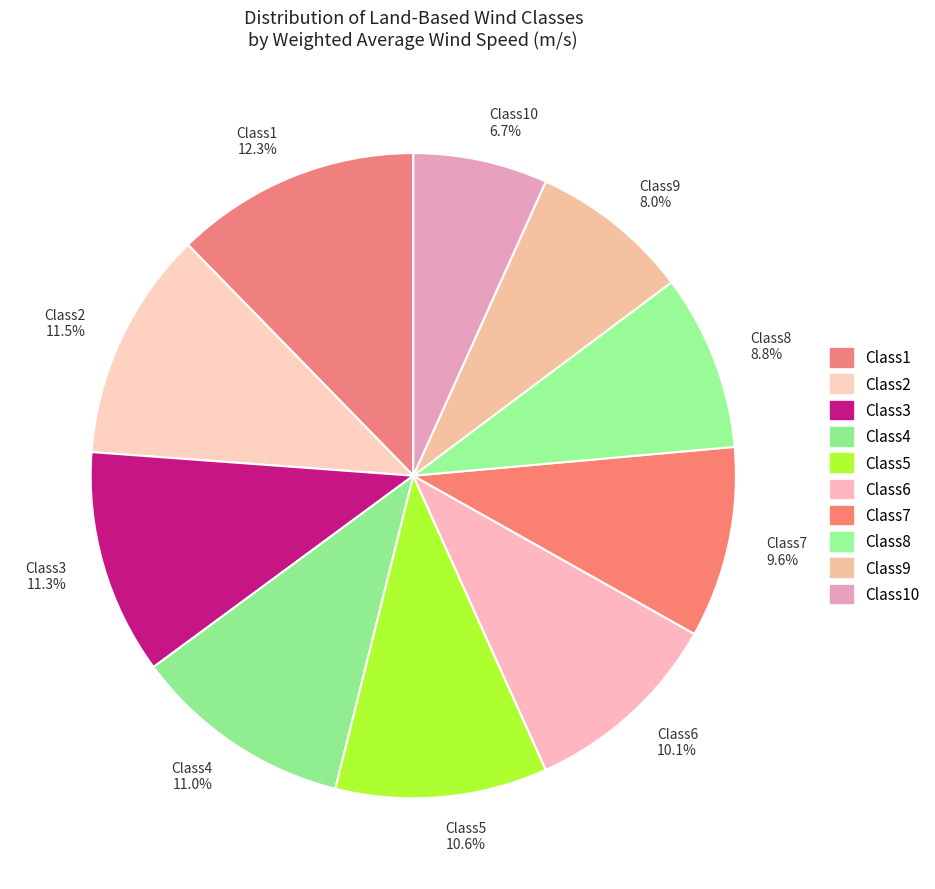

Does Class3 11.3% account for over 50% of the chart?

No